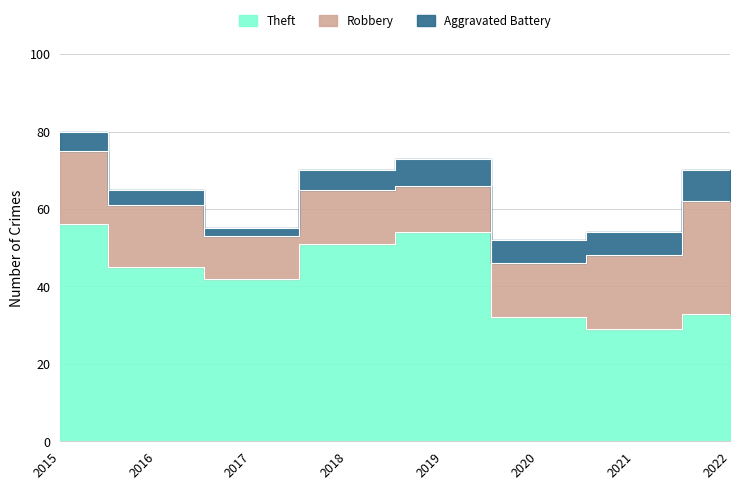

Rank the categories by Theft value from lowest to highest.

2021, 2020, 2022, 2017, 2016, 2018, 2019, 2015